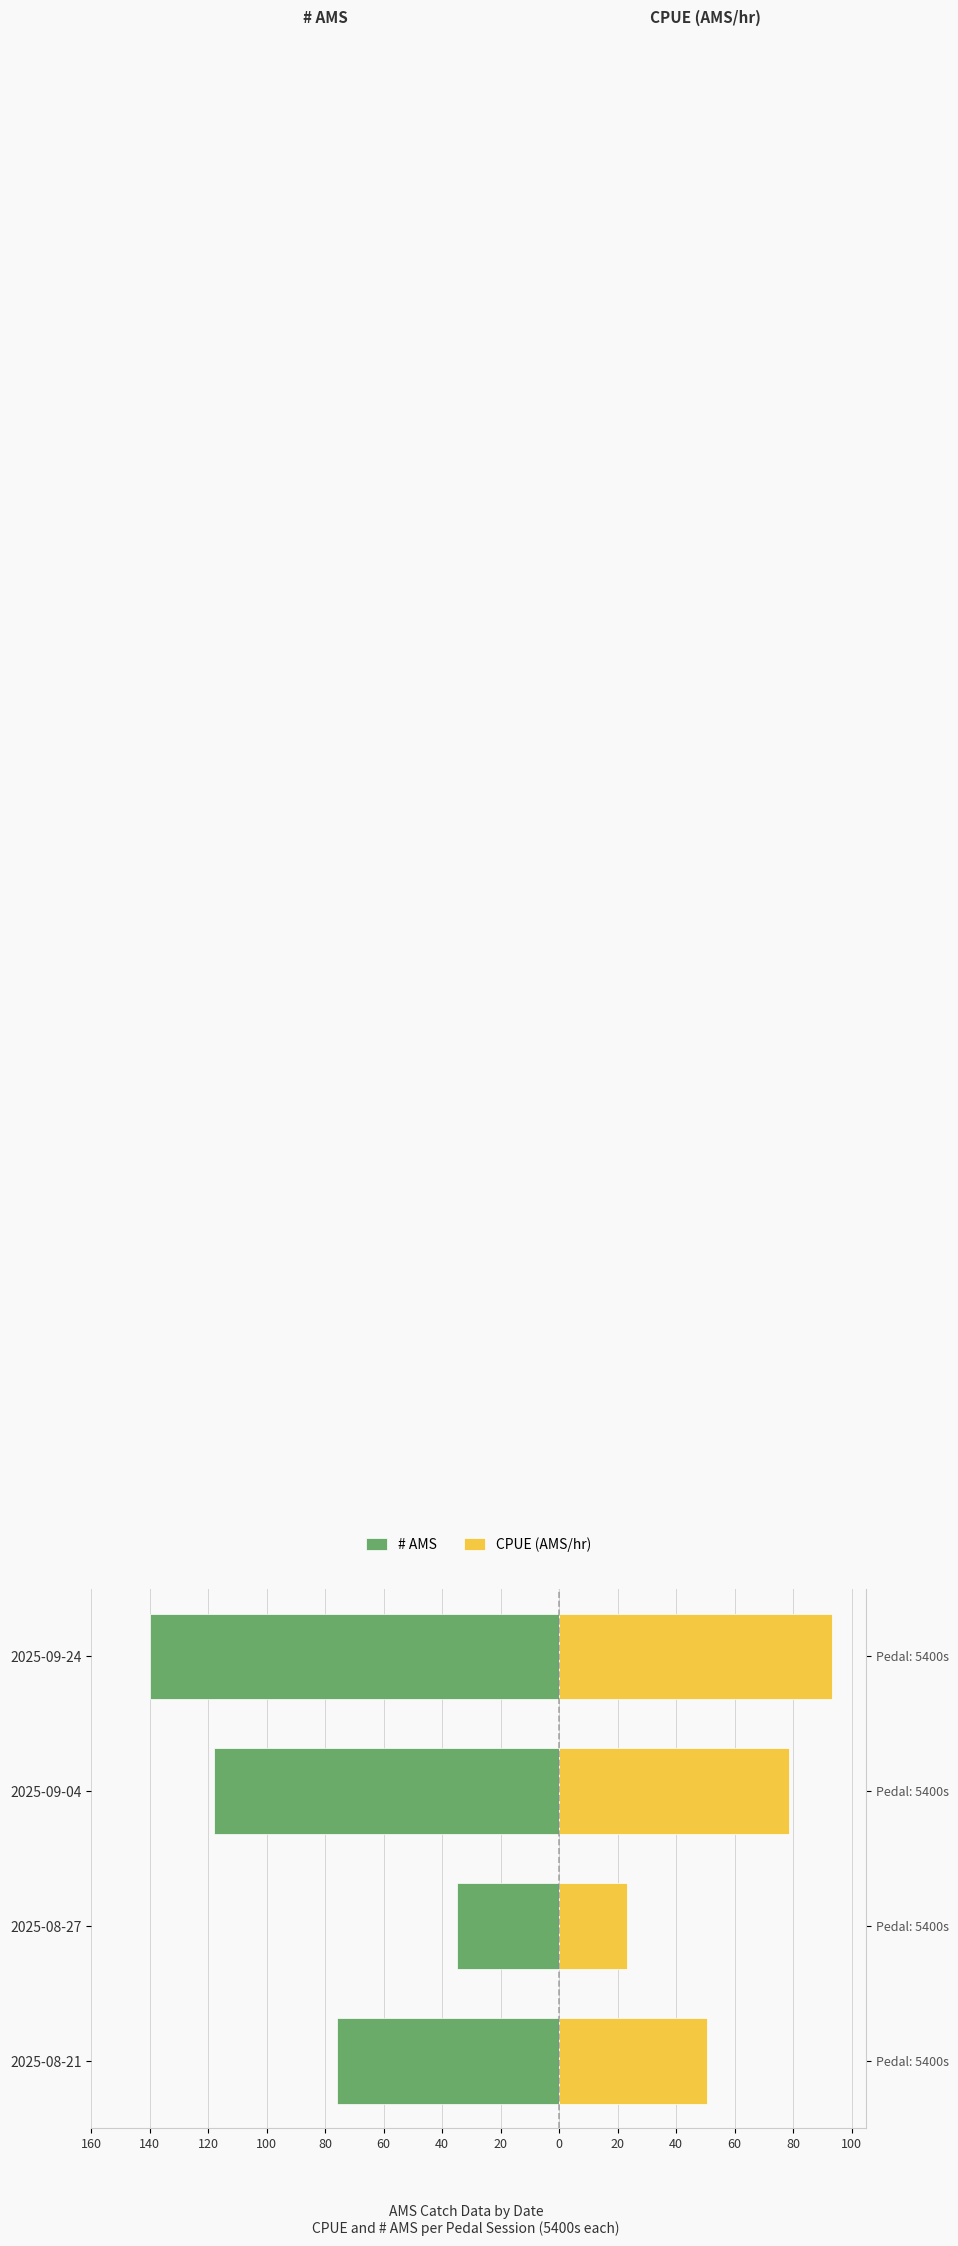

Is the value of # AMS at 2025-09-04 greater than the value of CPUE (AMS/hr) at 2025-09-04?

No